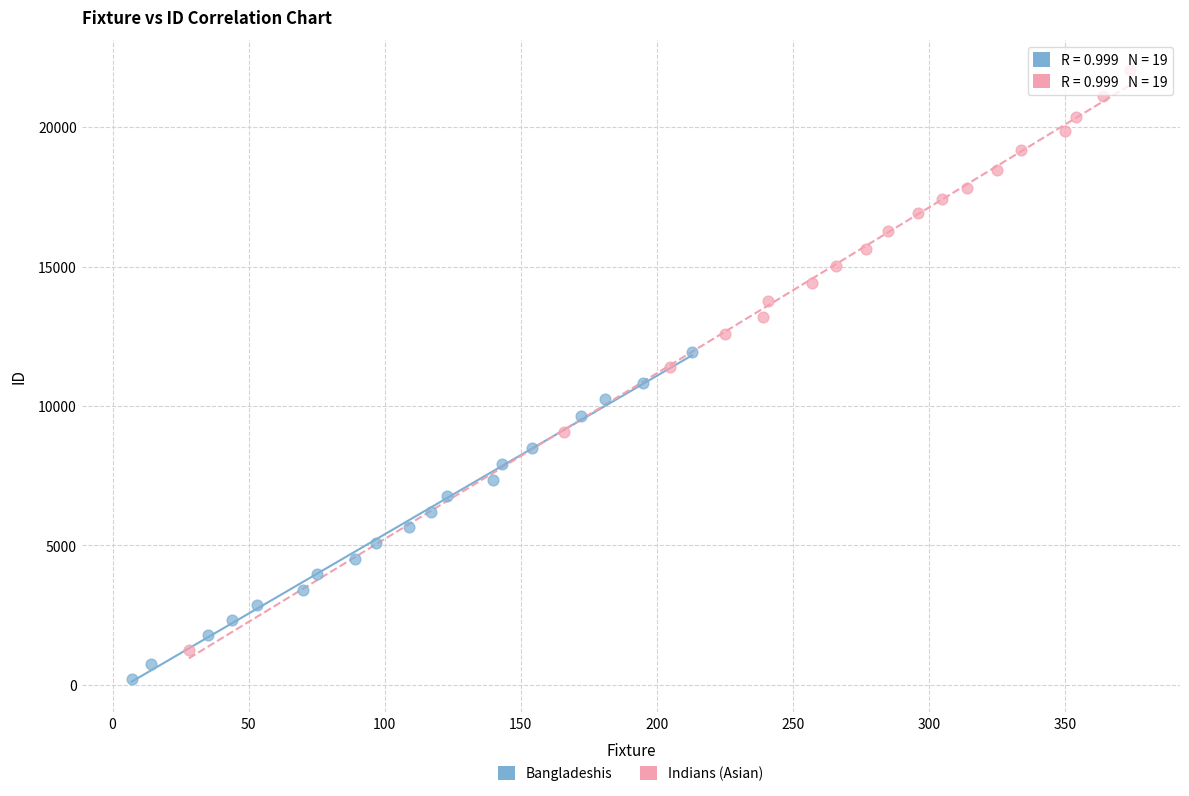

Which series contains the lowest Y value?

Bangladeshis